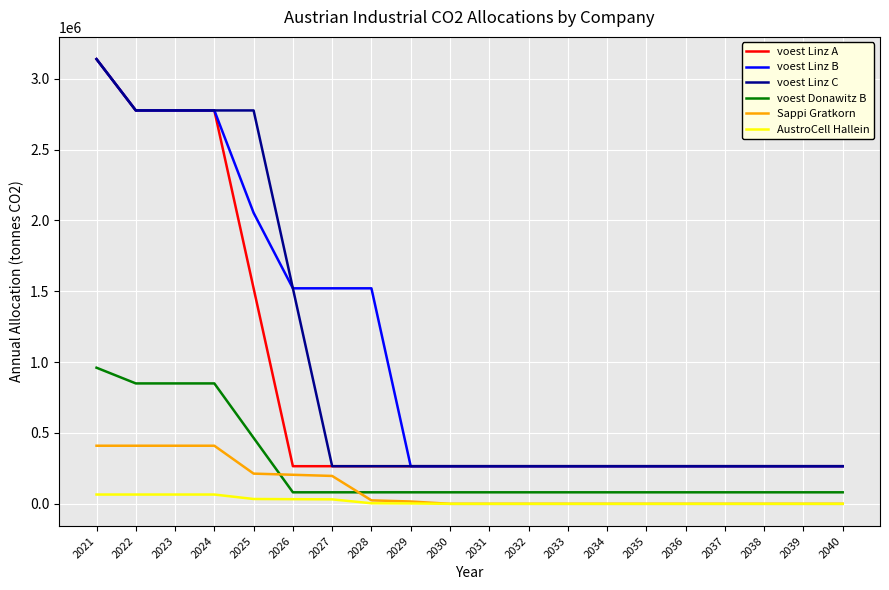

True or false: voest Donawitz B and voest Linz C cross at least once.

False